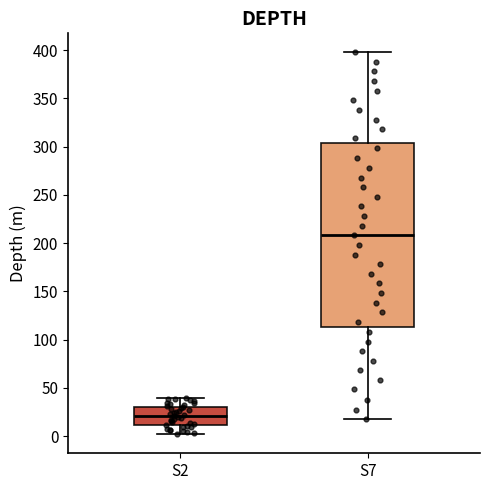

Reading left to right, transcribe this box plot: for each box, give where its median line is, the range the box spans, and where its two whiskers end, as read against the y-axis. The values are not printed on the chart, so give them approximately, as read against the axis.

S2: median 20, box 10 to 30, whiskers 0 to 40
S7: median 210, box 115 to 305, whiskers 20 to 400